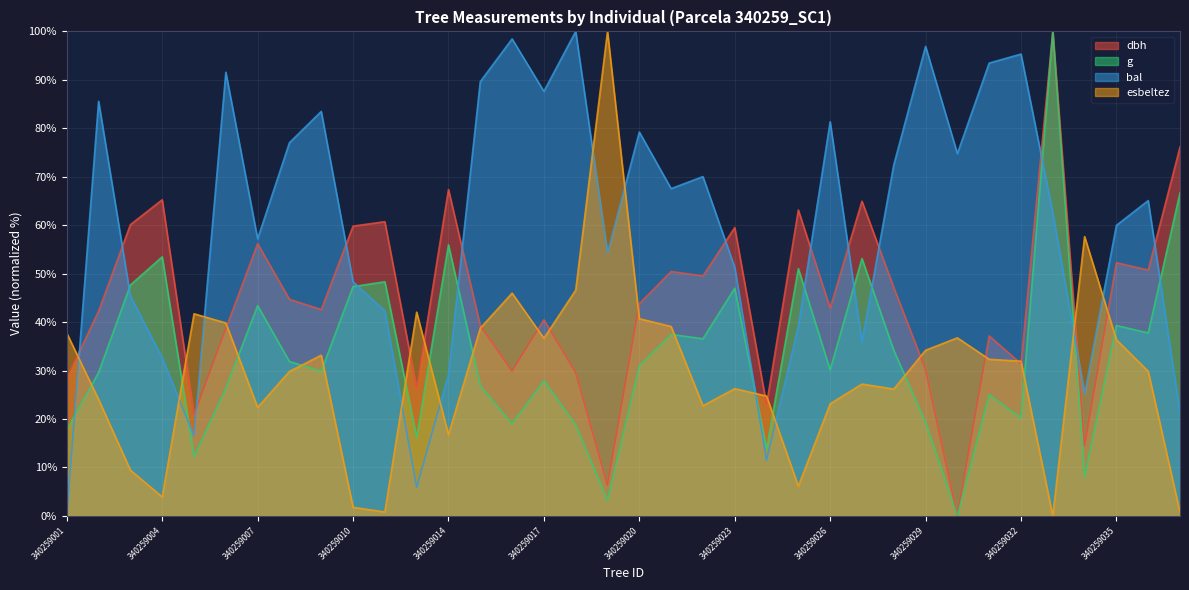

True or false: dbh and g cross at least once.

False